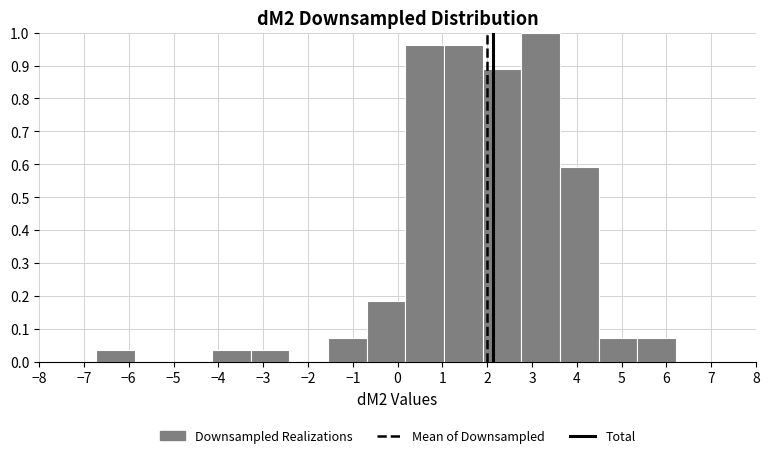

Which range on the x-axis has the tallest bar?

2.8 to 3.6